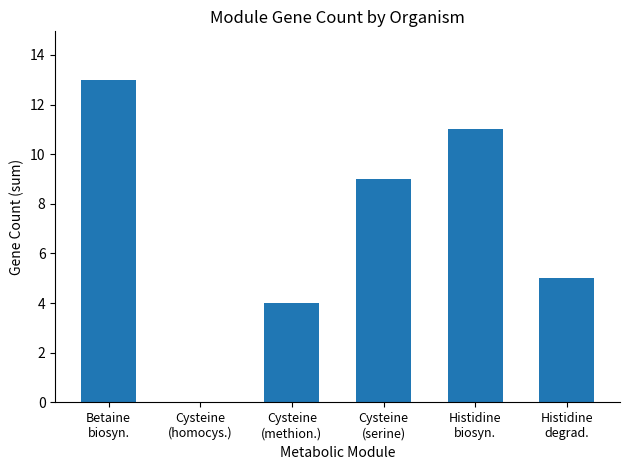

What is the sum of all values?

42